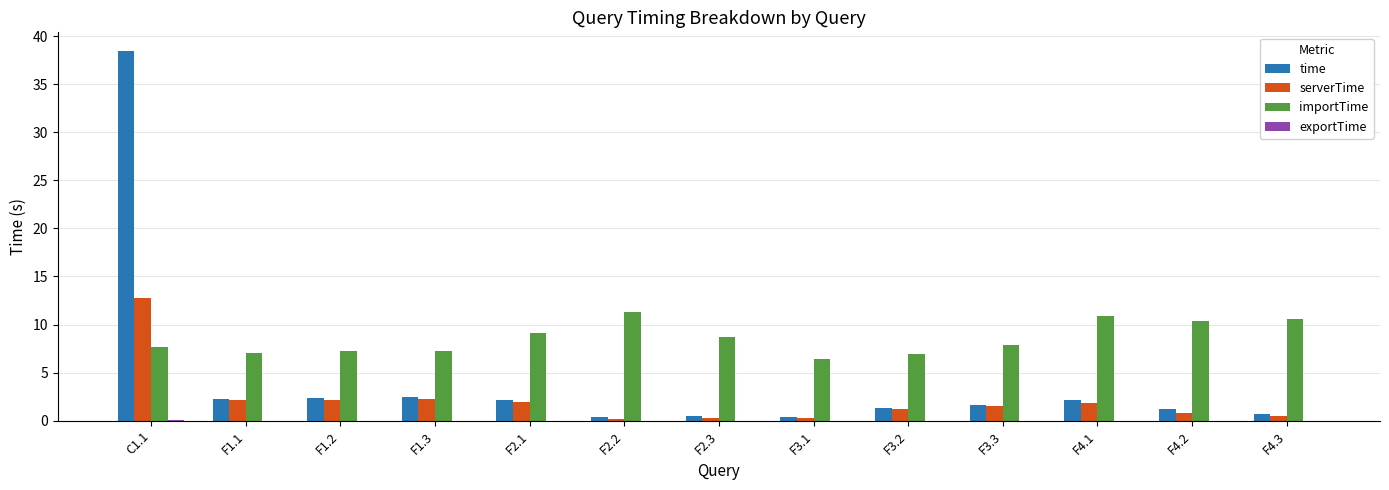

The value of time at F1.3 is 2.5. True or false?

True